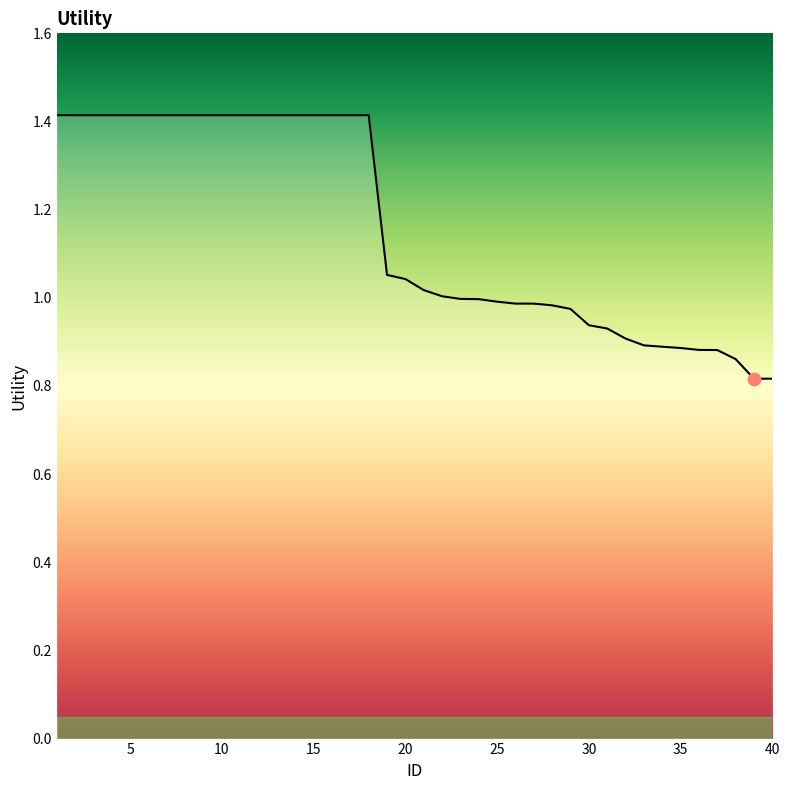

What is the greatest value displayed?

1.4